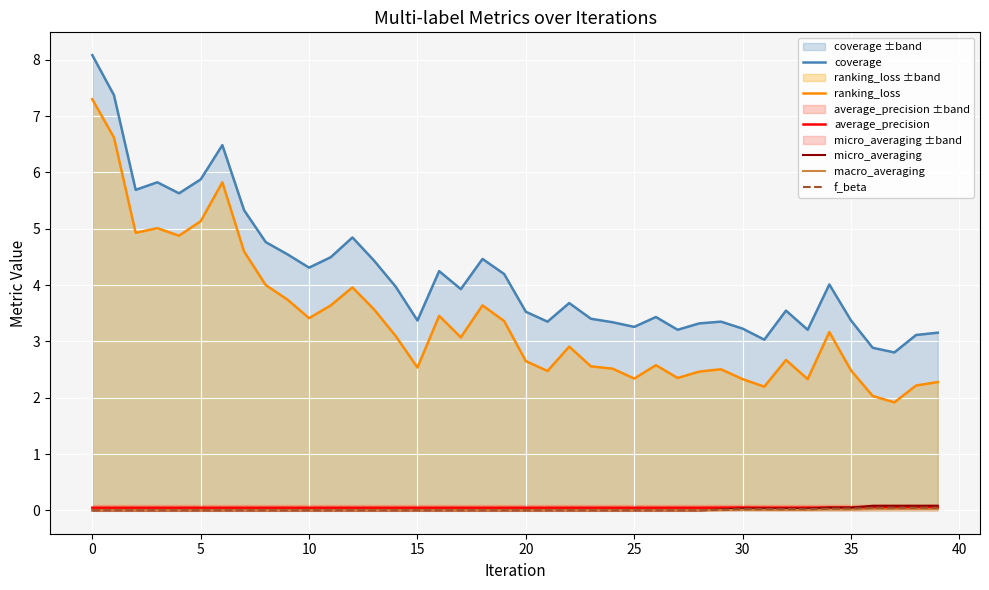

What is the spread (max minus min) of values at 37?

2.8